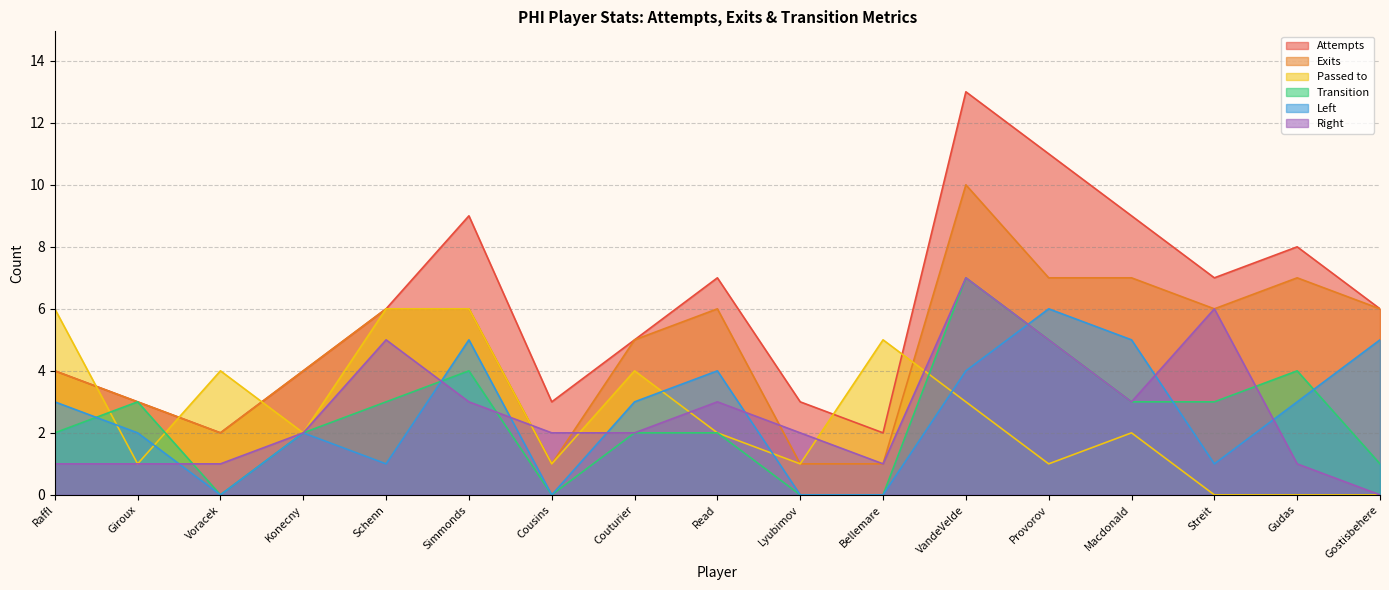

What is the sum of the Passed to values at Lyubimov and VandeVelde?

4